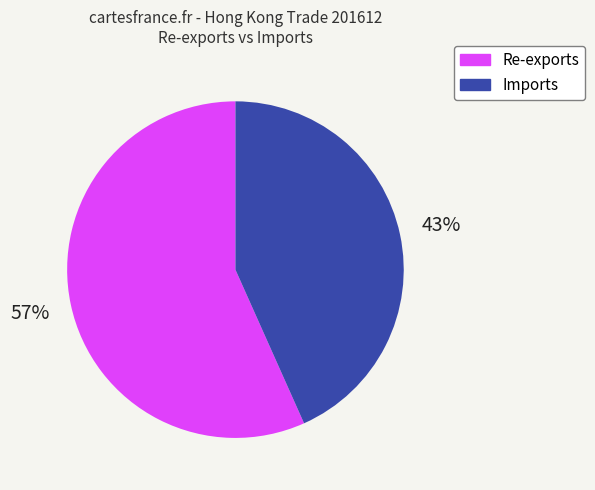

To the nearest percent, what is the average slice percentage?

50%